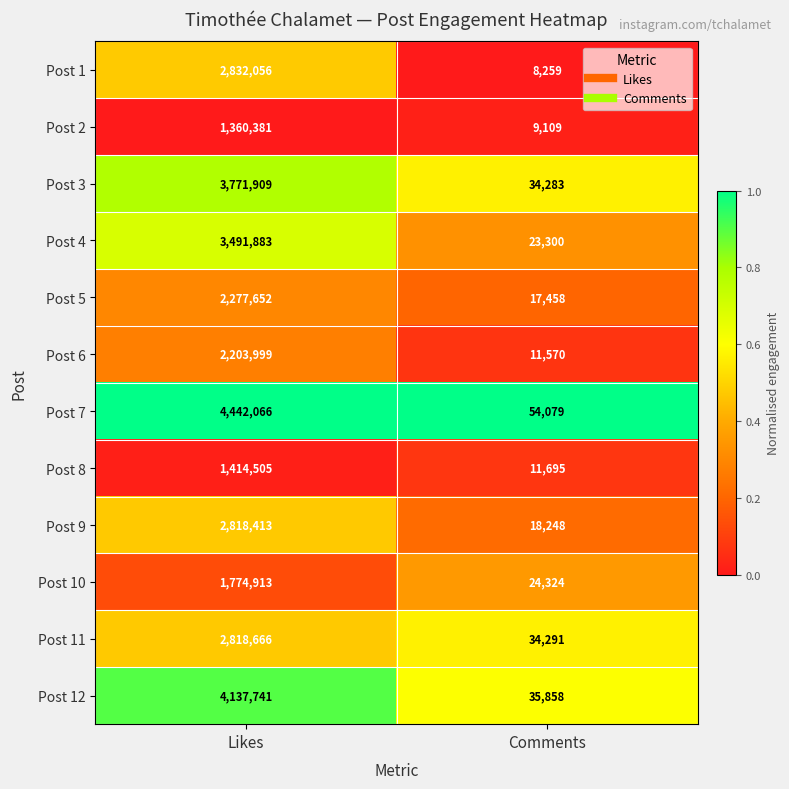

What is the minimum value for Post 11?

34291